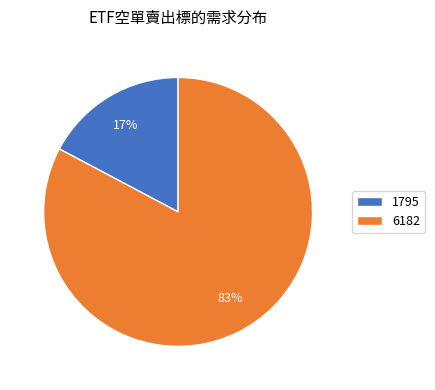

What is the smallest slice in the pie chart?

1795